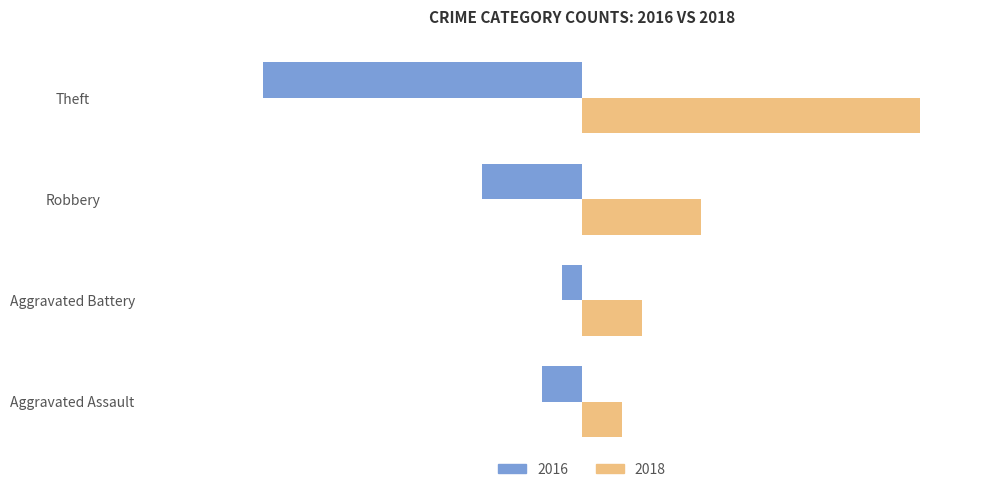

What are all the series names shown in the legend?

2016, 2018